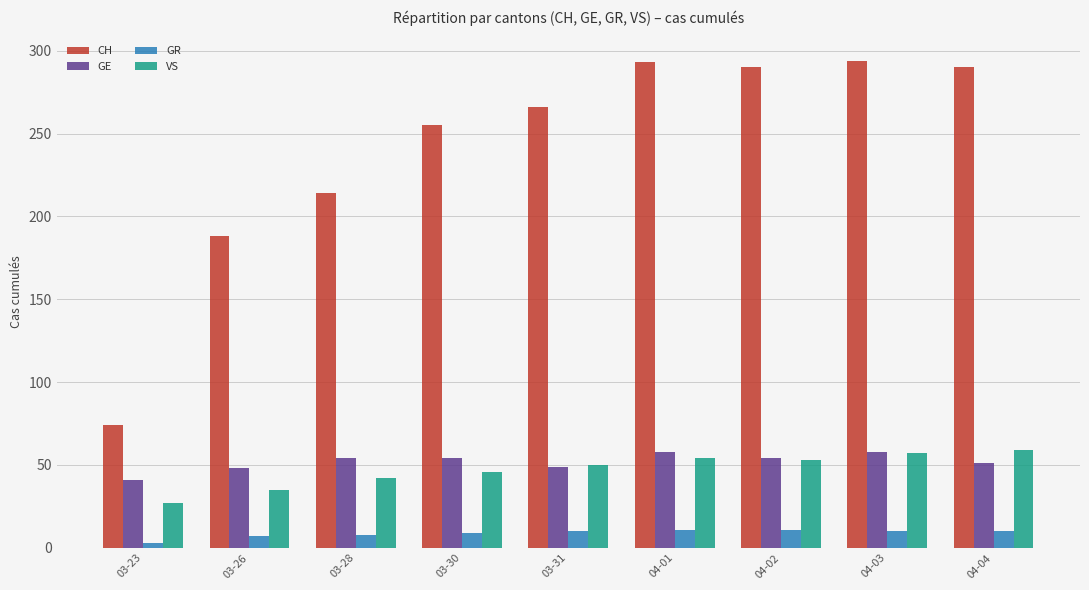

The value of CH at 03-28 is 382. True or false?

False